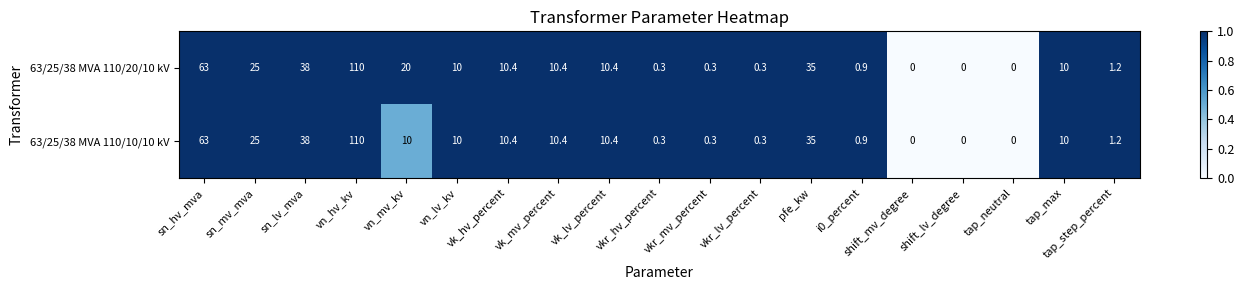

The 63/25/38 MVA 110/20/10 kV series shows 1.2 at i0_percent. True or false?

False